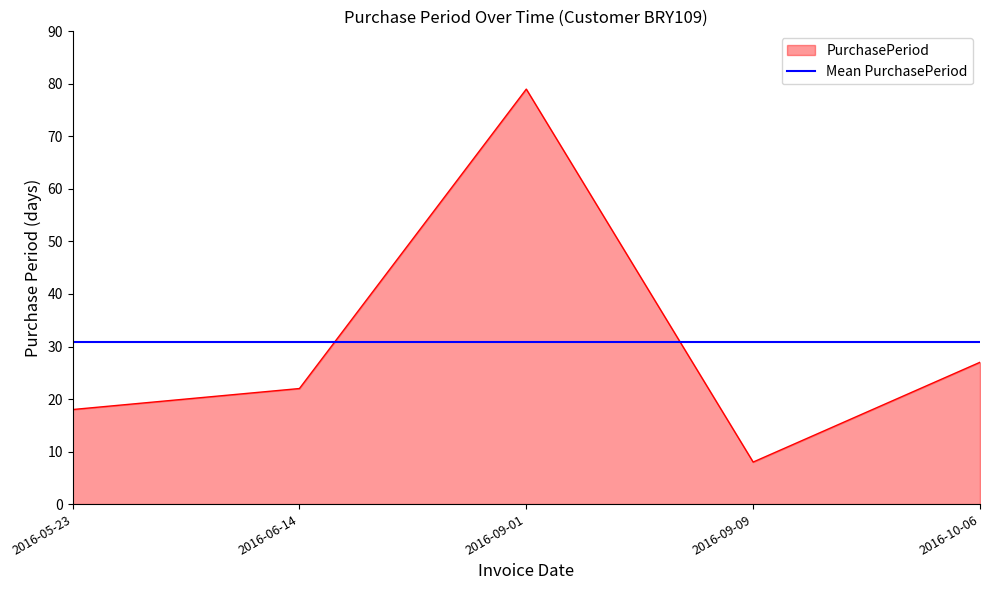

Does the chart display data point markers on the line(s)?

No